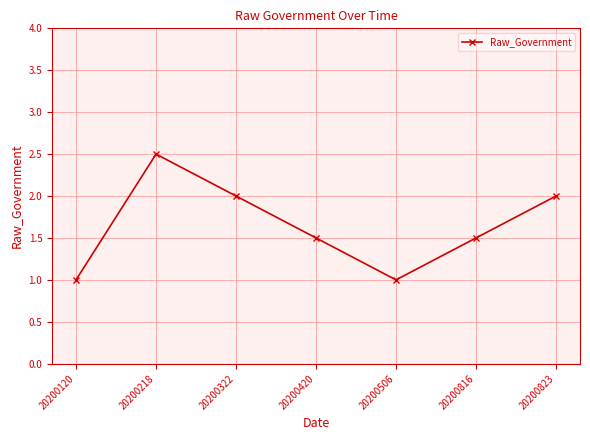

What is the difference between the second highest and second lowest values?

1.0